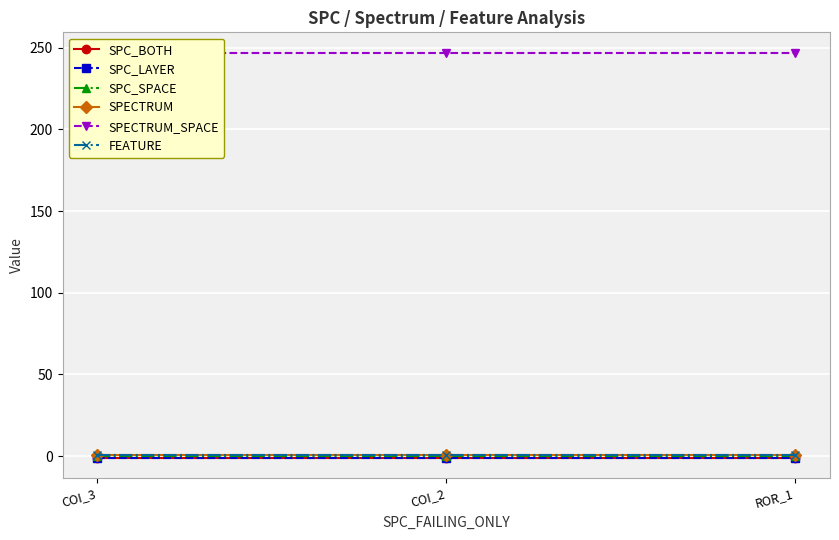

Read the SPC_LAYER value at ROR_1.

-1